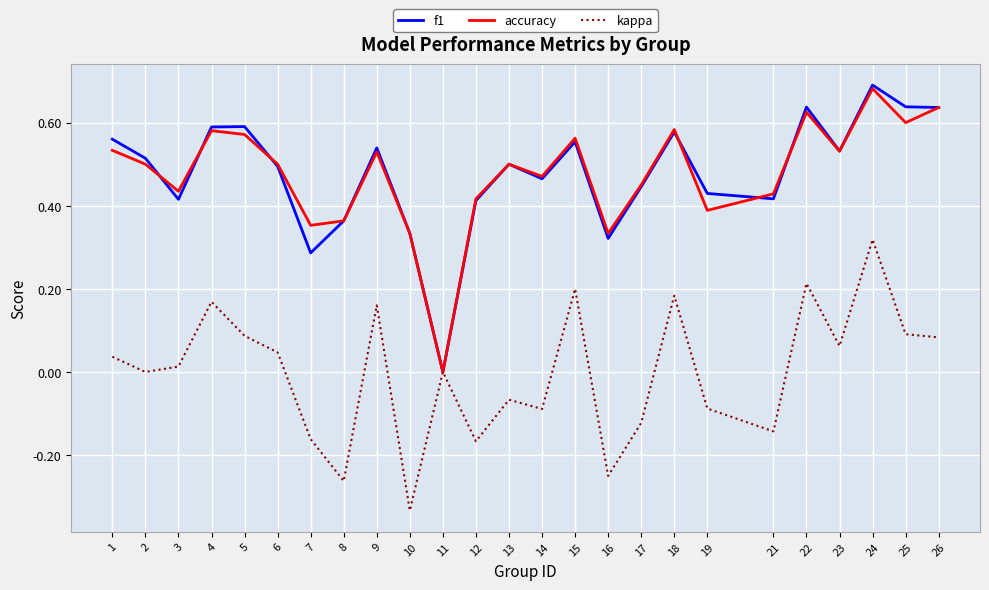

Count the number of data series in this chart.

3